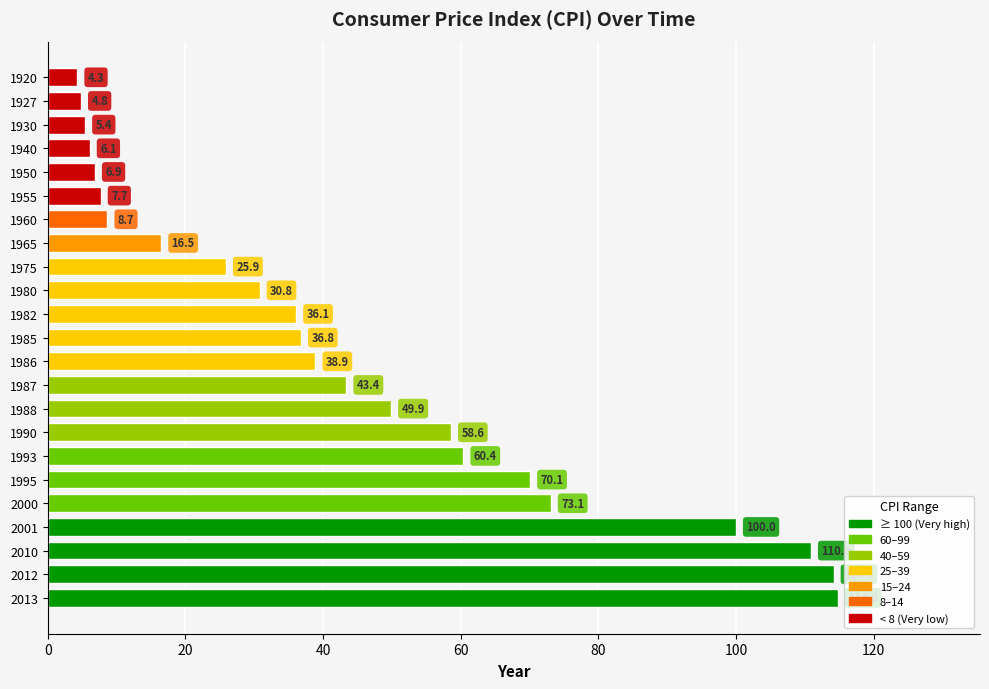

Does the chart contain stacked bars?

No